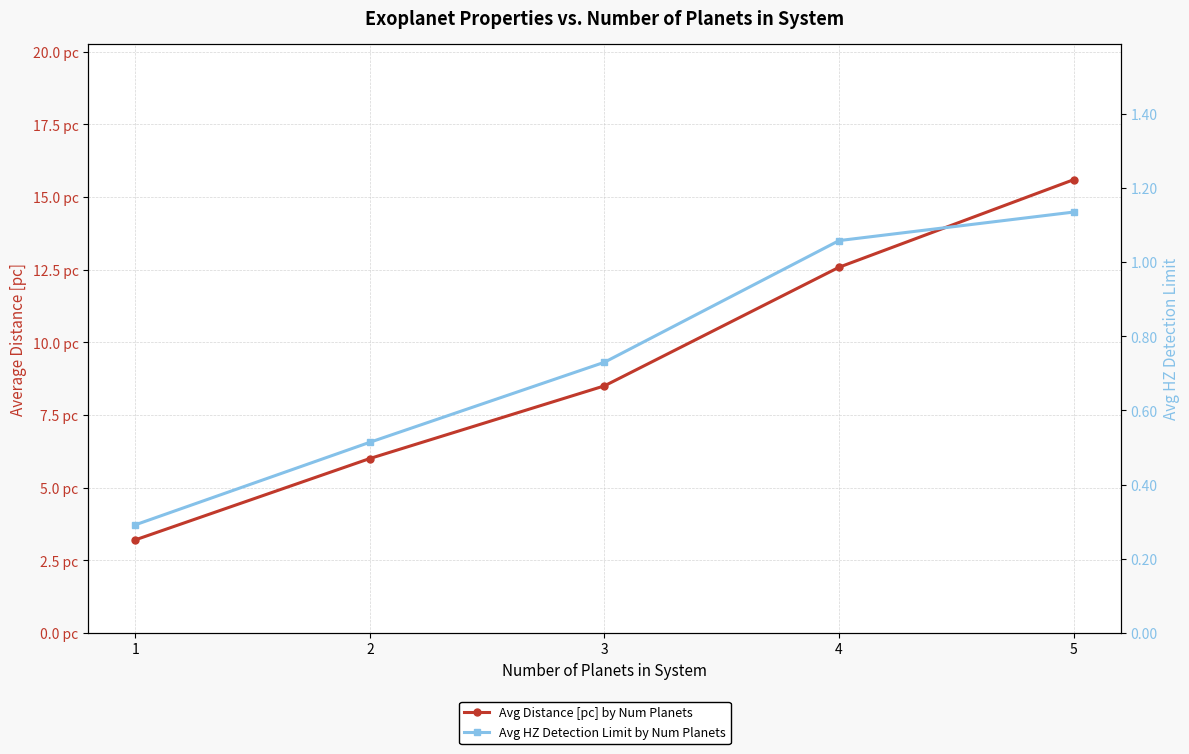

Count the number of data series in this chart.

2